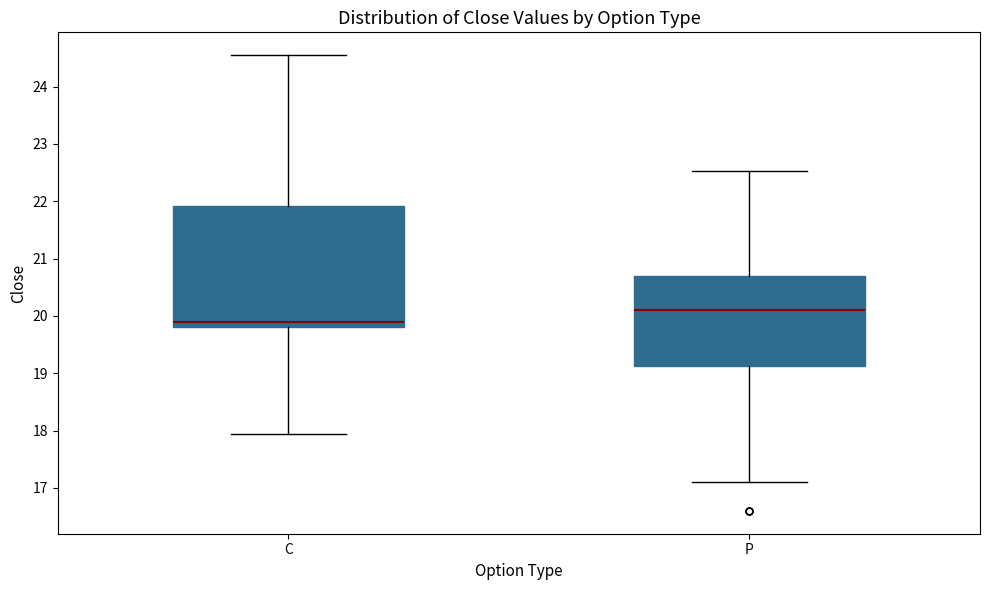

Reading left to right, read every box against the y-axis: the position of its median line, the range the box covers, and the ends of its whiskers. The values are not printed on the chart, so give them approximately, as read against the axis.

C: median 19.9, box 19.8 to 21.9, whiskers 18.0 to 24.6
P: median 20.1, box 19.1 to 20.7, whiskers 17.1 to 22.5